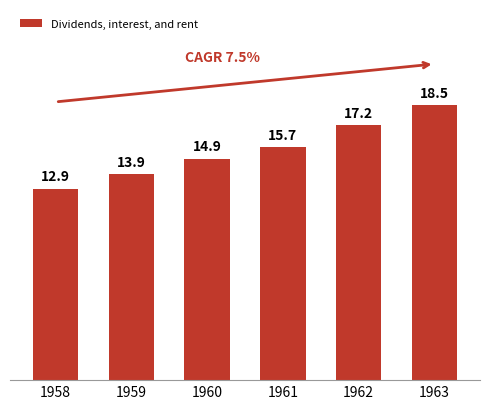

Does the chart contain any negative values?

No